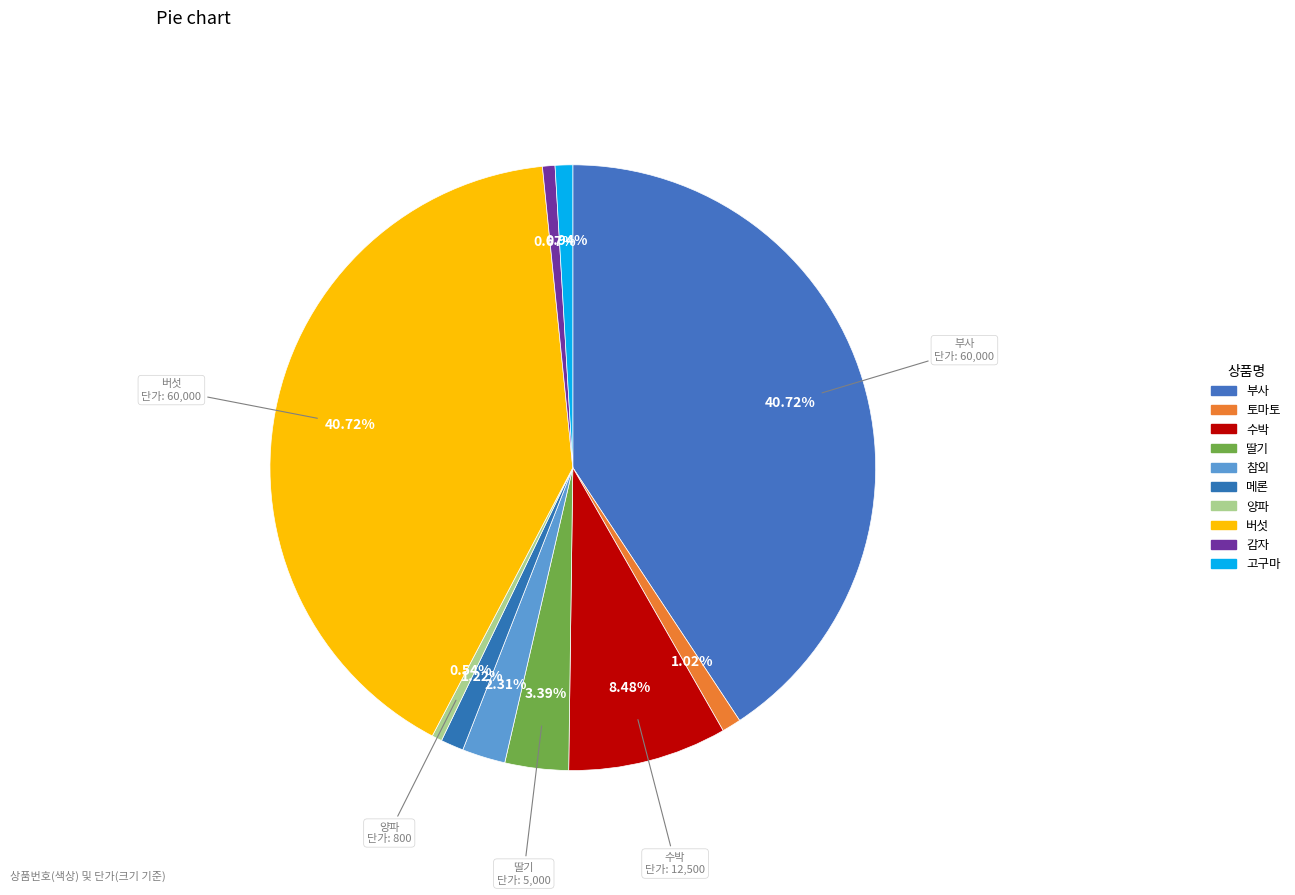

Does 토마토 account for over 50% of the chart?

No